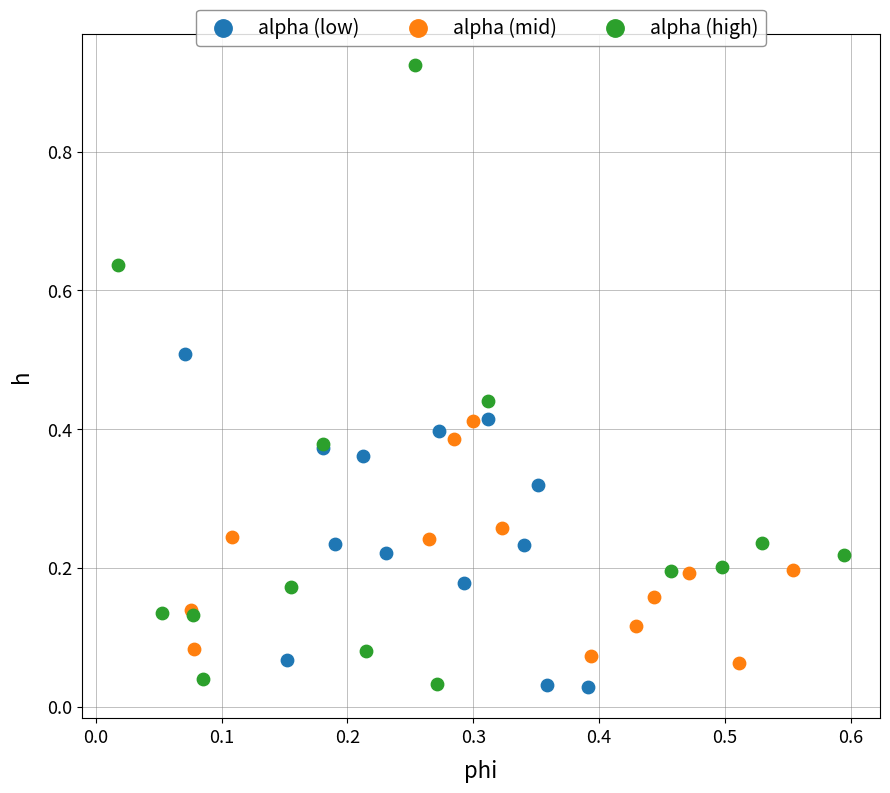

Which series reaches the maximum Y coordinate?

alpha (high)